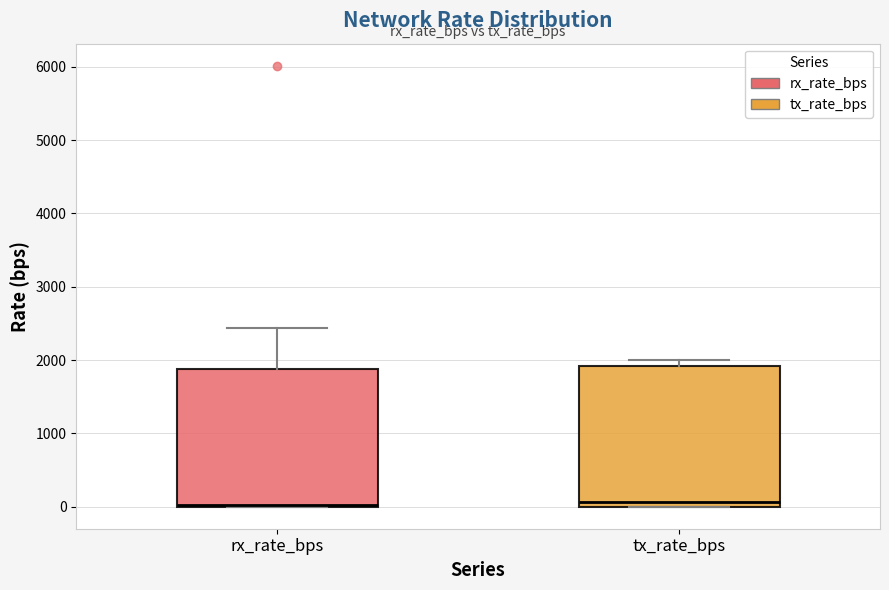

Reading left to right, read every box against the y-axis: the position of its median line, the range the box covers, and the ends of its whiskers. The values are not printed on the chart, so give them approximately, as read against the axis.

rx_rate_bps: median 0, box 0 to 1900, whiskers 0 to 2400
tx_rate_bps: median 100, box 0 to 1900, whiskers 0 to 2000